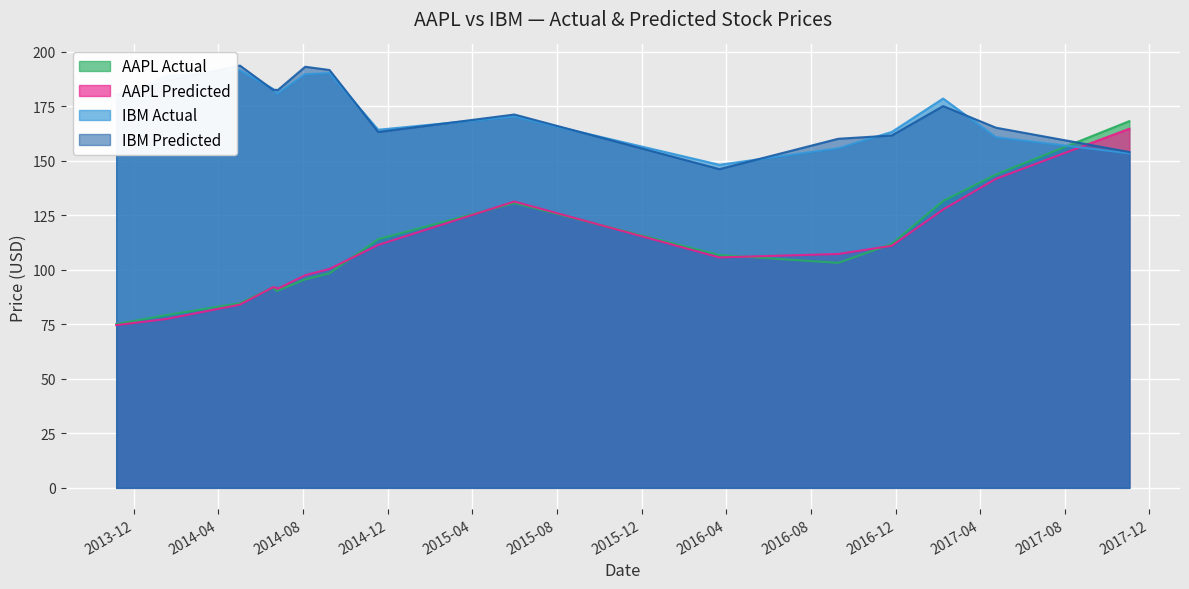

Is the value of IBM_Actual at 2014-01-16 greater than the value of AAPL_Actual at 2014-09-08?

Yes